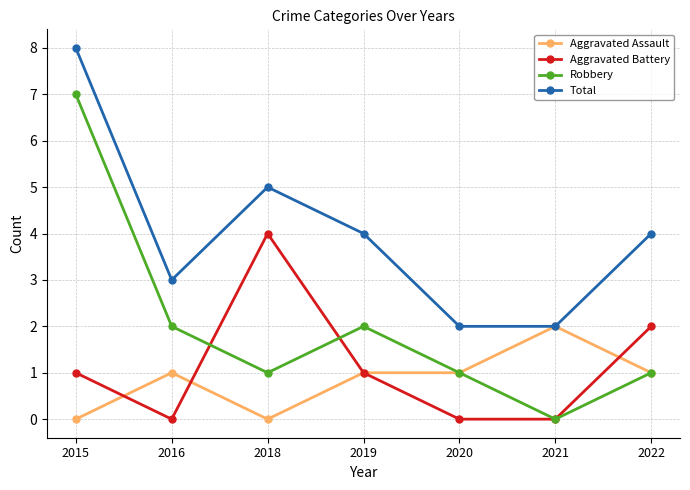

At which label does Robbery reach its minimum?

2021